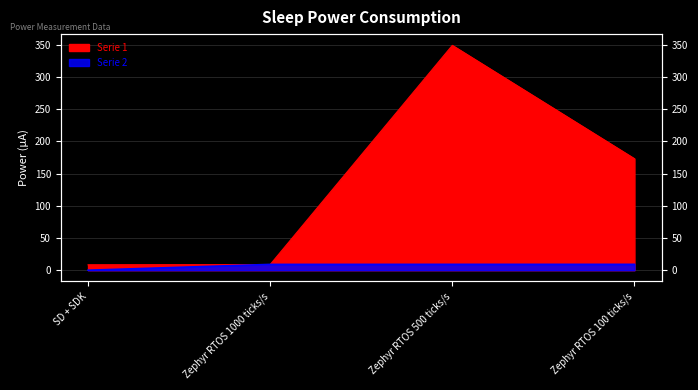

Reading left to right, transcribe all the data shown in this chart.

Serie 1: 8.4	8.8	349.3	173.2
Serie 2: 0.0	9.0	9.1	9.1